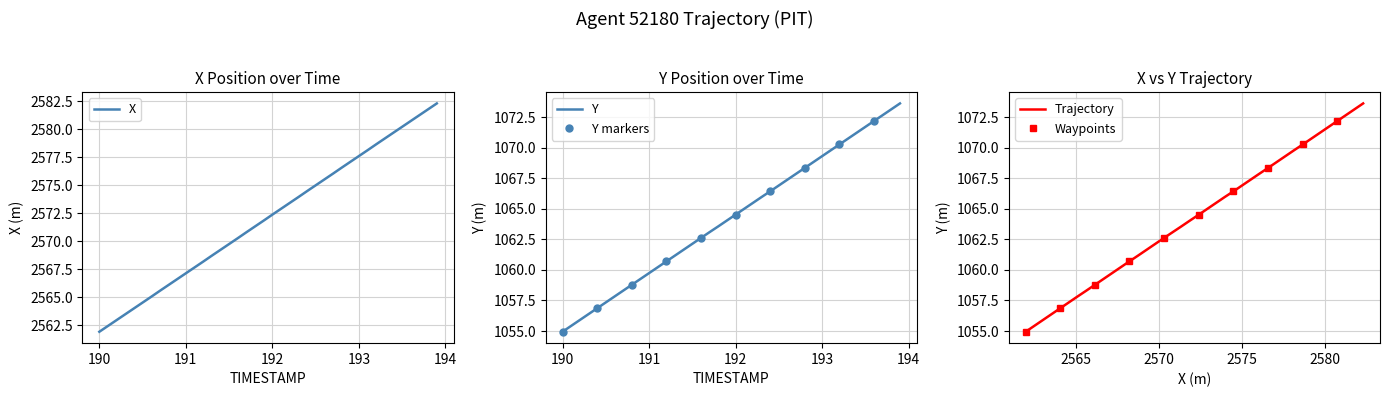

True or false: X and Y intersect in this chart.

False